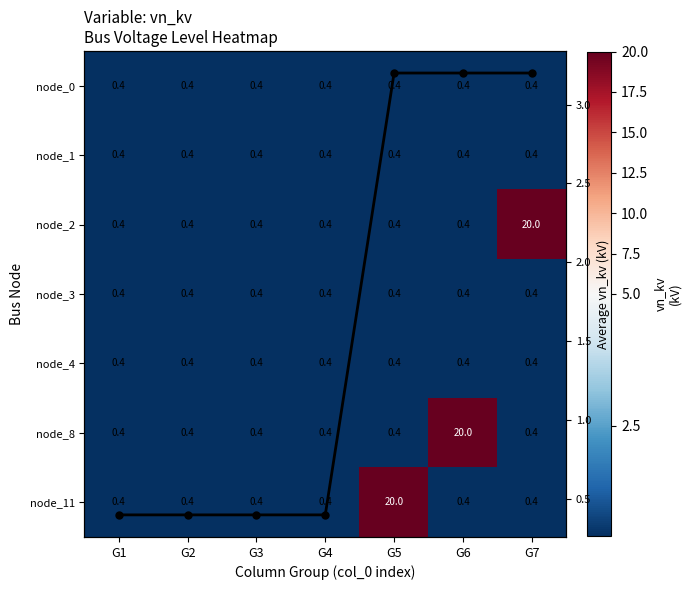

What is the spread (max minus min) of values at G5?

19.6